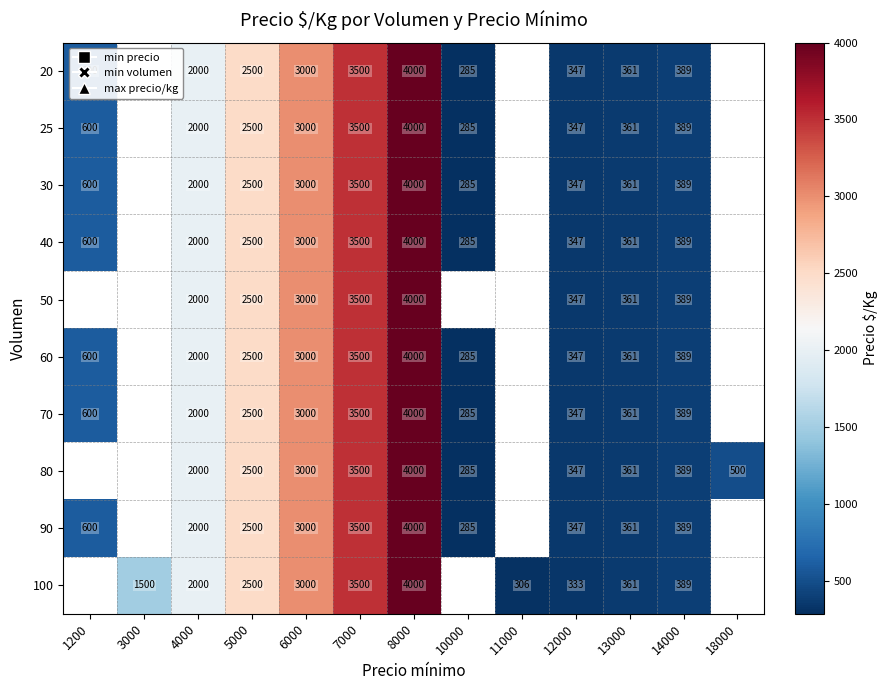

The value of 20 at 12000 is 491.7. True or false?

False